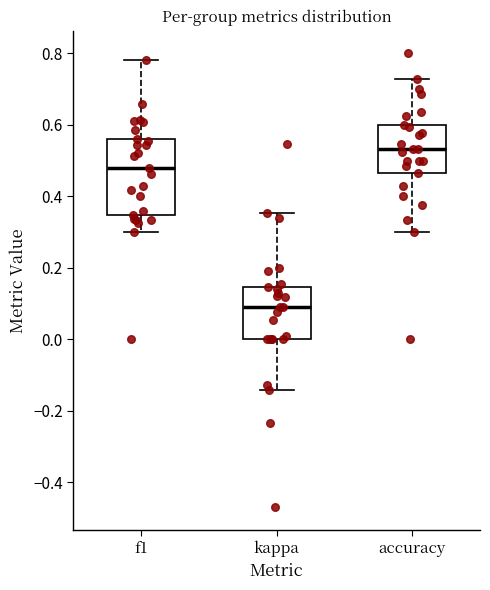

Where is the lower edge of the box for accuracy on the y-axis? The values are not printed on the chart, so give them approximately, as read against the axis.

0.46